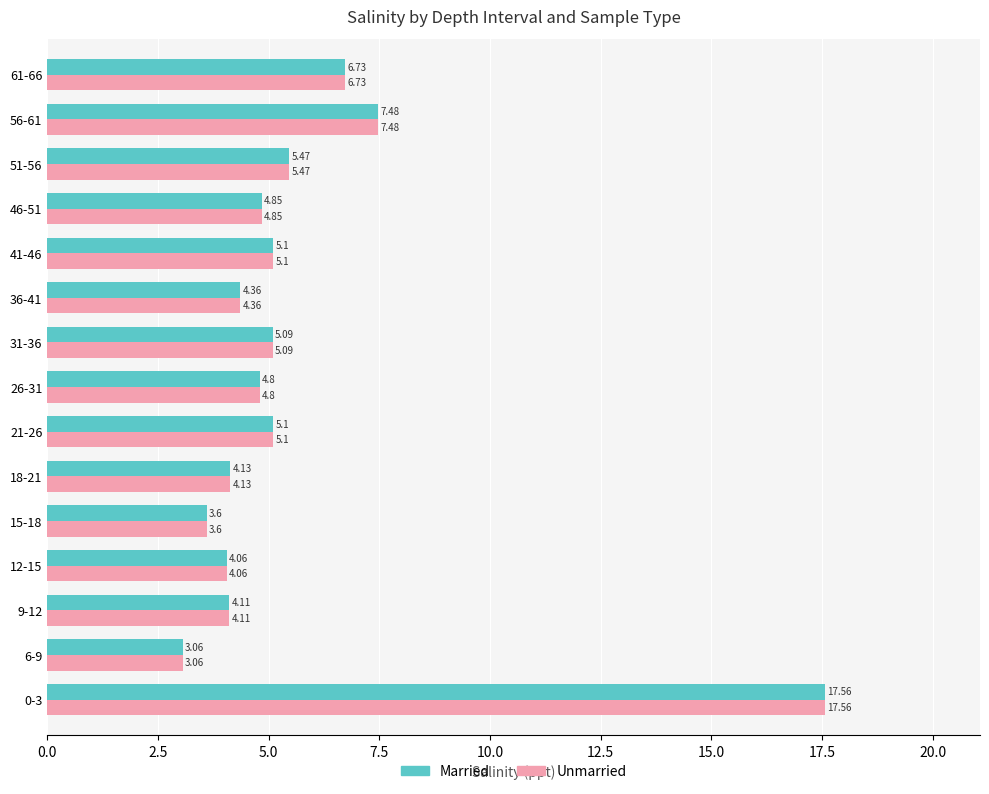

How many data points does each series have?

15